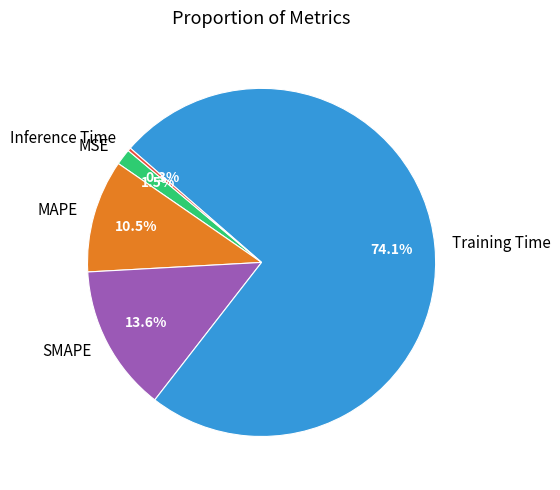

What is the smallest slice in the pie chart?

Inference Time